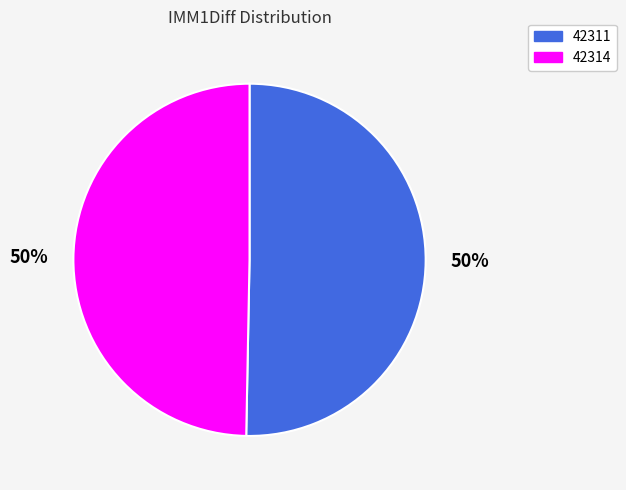

What is the largest slice in the pie chart?

42311